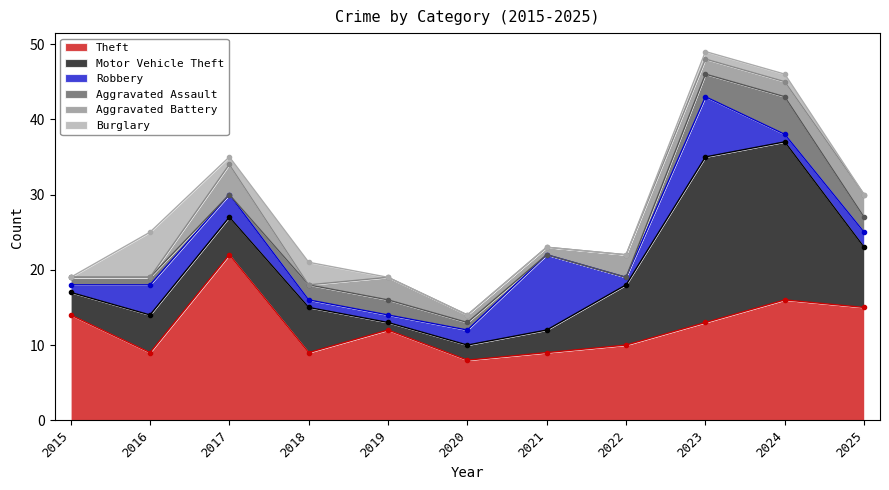

Reading right to left, what are all the values shown in this chart?

Theft: 2025=15	2024=16	2023=13	2022=10	2021=9	2020=8	2019=12	2018=9	2017=22	2016=9	2015=14
Motor Vehicle Theft: 2025=8	2024=21	2023=22	2022=8	2021=3	2020=2	2019=1	2018=6	2017=5	2016=5	2015=3
Robbery: 2025=2	2024=1	2023=8	2022=1	2021=10	2020=2	2019=1	2018=1	2017=3	2016=4	2015=1
Aggravated Assault: 2025=2	2024=5	2023=3	2022=0	2021=0	2020=1	2019=2	2018=2	2017=0	2016=1	2015=1
Aggravated Battery: 2025=3	2024=2	2023=2	2022=3	2021=1	2020=1	2019=3	2018=0	2017=4	2016=0	2015=0
Burglary: 2025=0	2024=1	2023=1	2022=0	2021=0	2020=0	2019=0	2018=3	2017=1	2016=6	2015=0